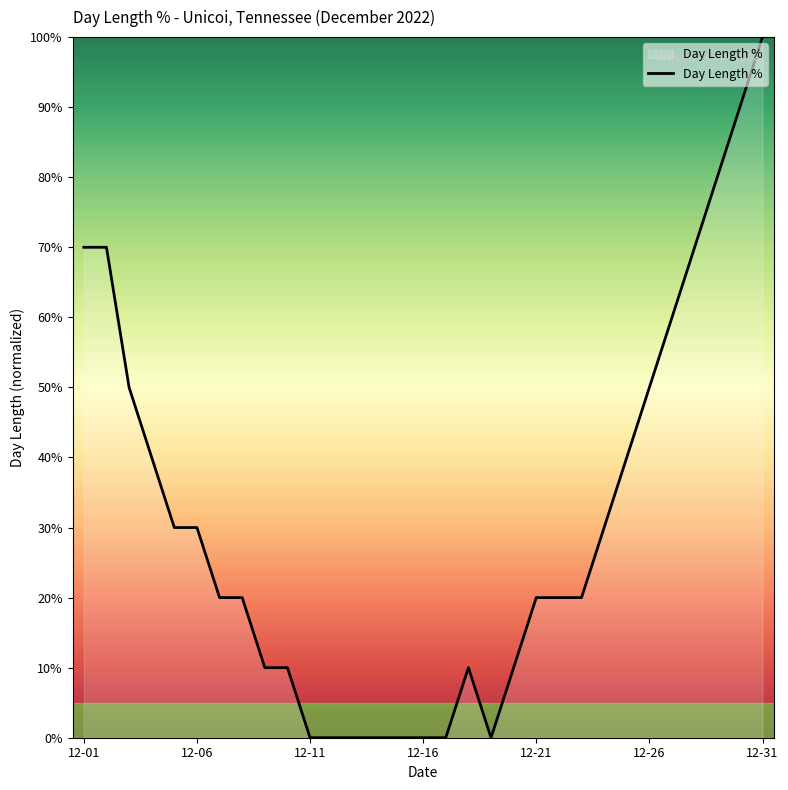

Does the chart have visible grid lines?

No